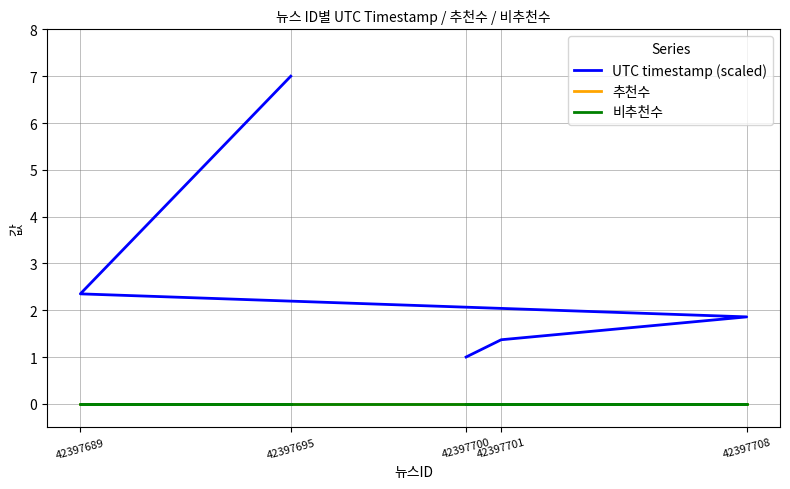

Reading left to right, extract all data points from this chart.

UTC timestamp (scaled): 42397695=7.0	42397689=2.3	42397708=1.9	42397701=1.4	42397700=1.0
추천수: 42397695=0.0	42397689=0.0	42397708=0.0	42397701=0.0	42397700=0.0
비추천수: 42397695=0.0	42397689=0.0	42397708=0.0	42397701=0.0	42397700=0.0